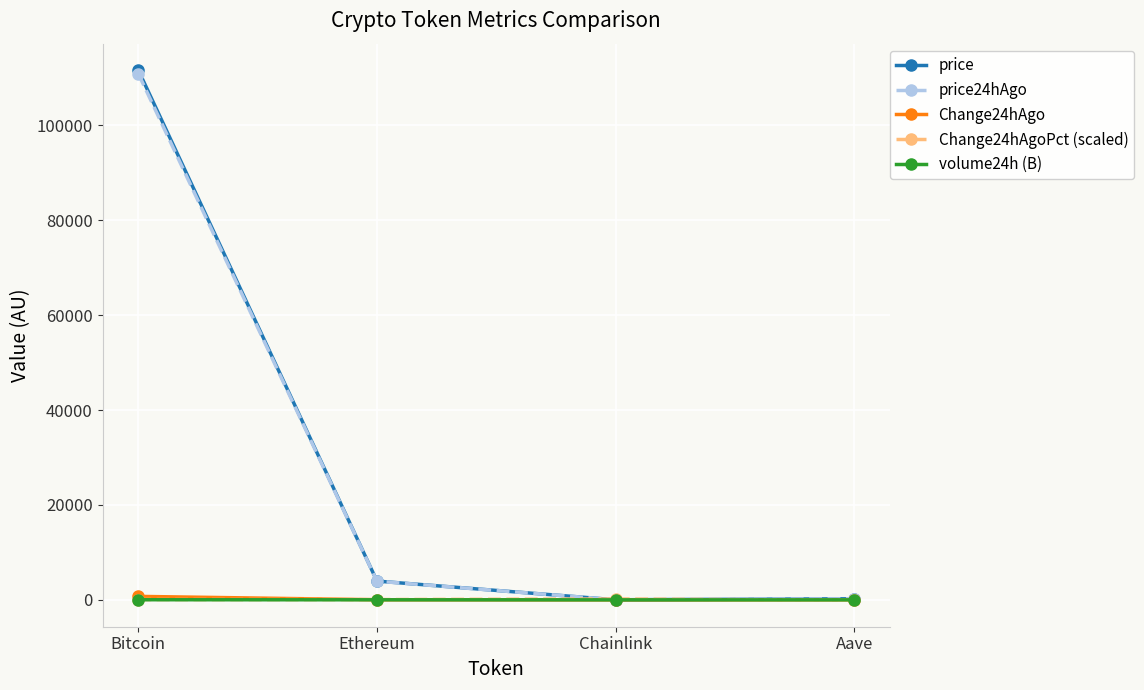

Which series has the largest range (max minus min)?

price